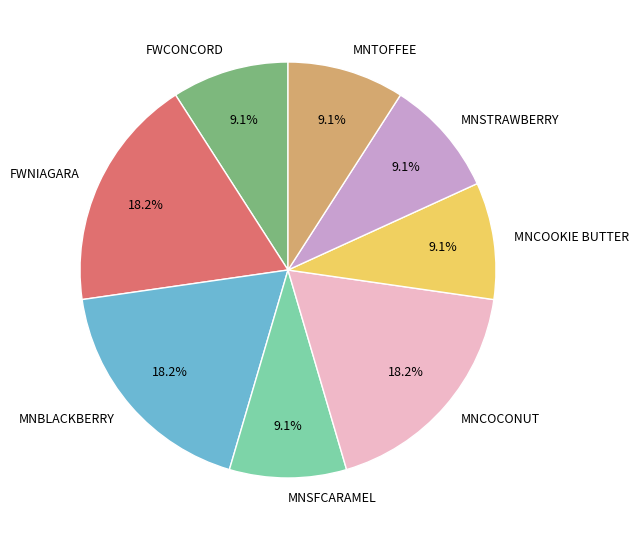

The MNCOCONUT slice represents 18% of the pie. True or false?

True